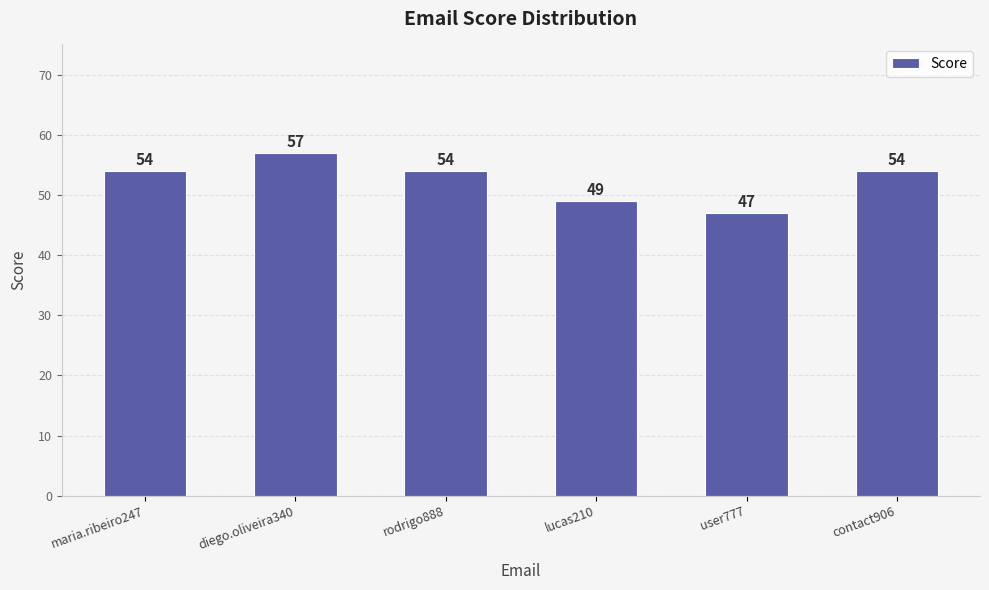

Read the value at maria.ribeiro247.

54